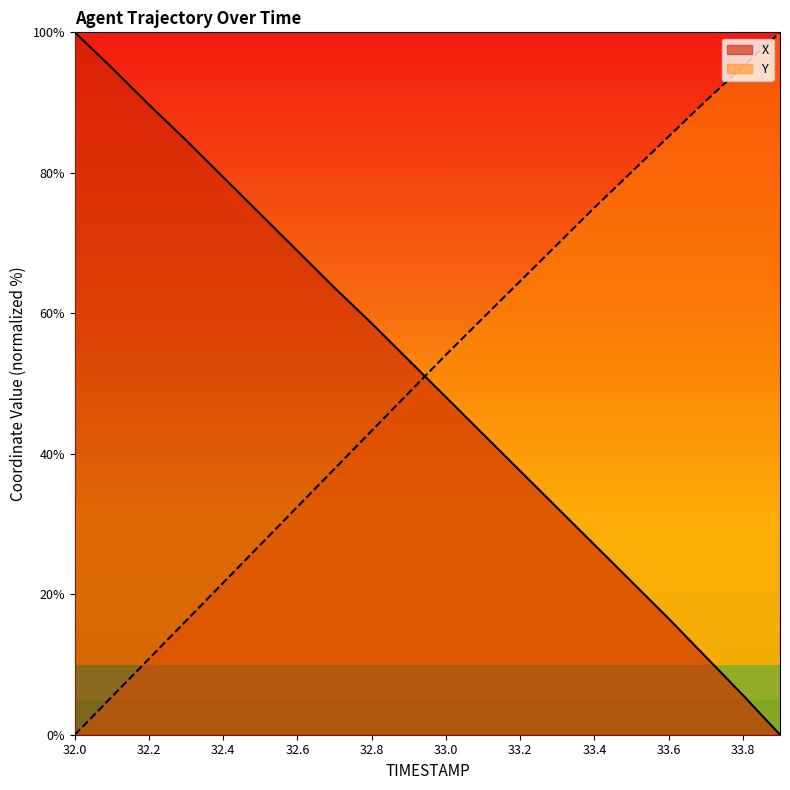

What is the value of the Y point at the 17th from the left?

85.2